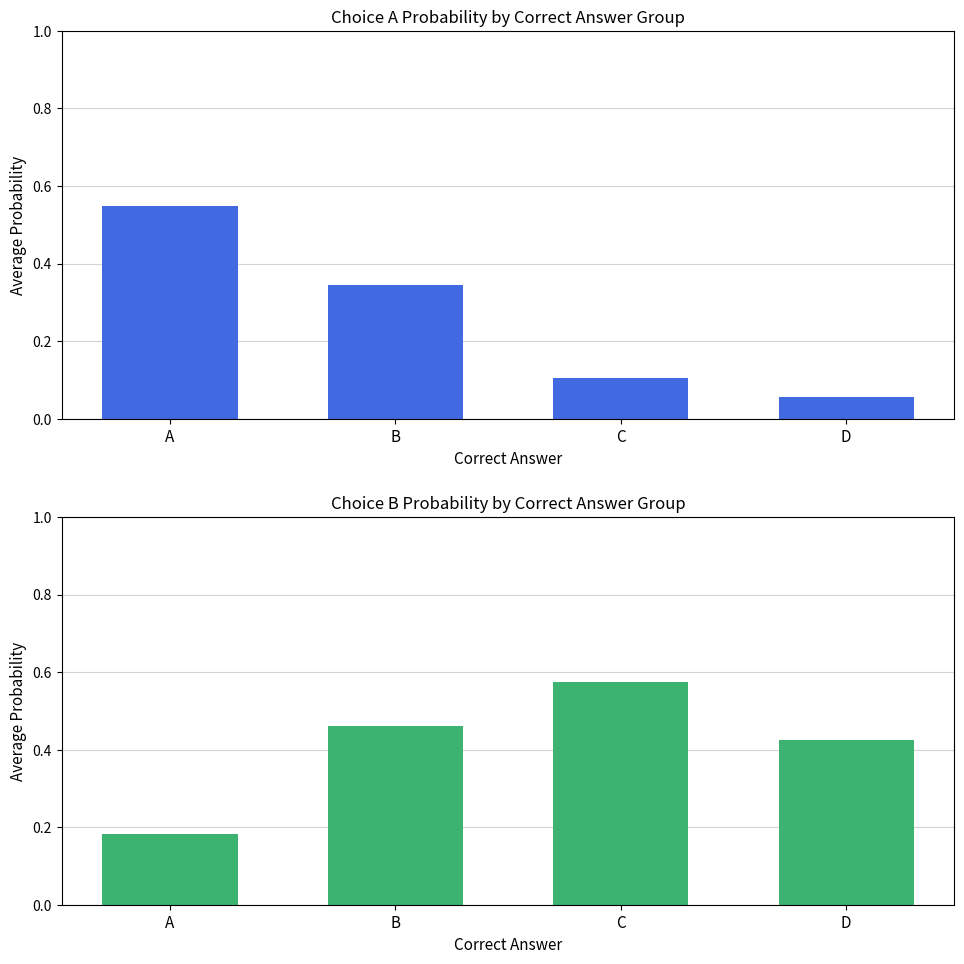

Are the bars horizontal?

No